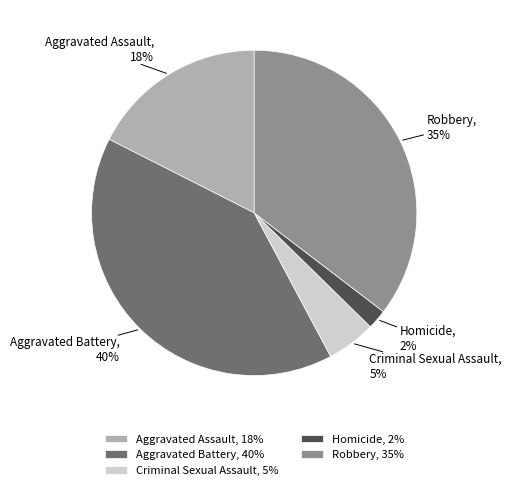

Count the number of slices in the pie.

5